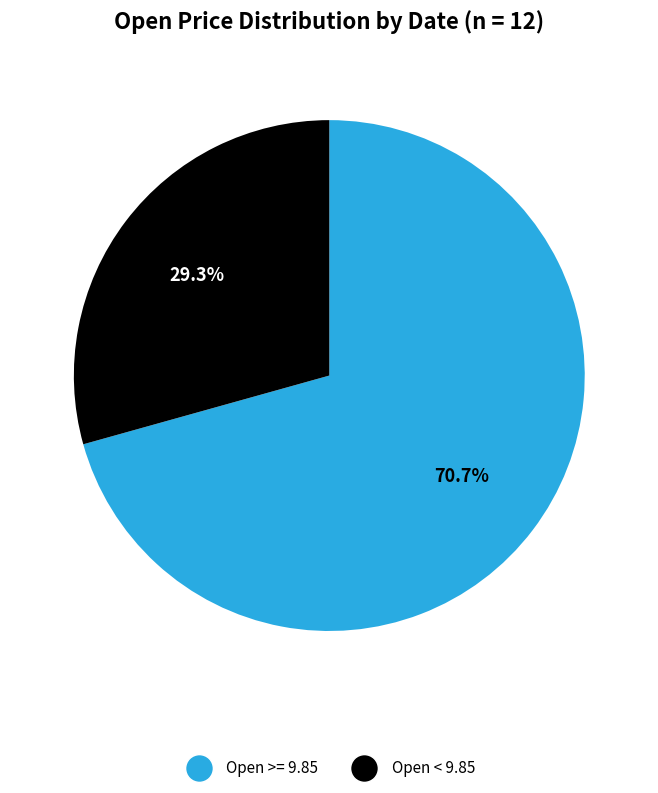

Count the number of slices in the pie.

2